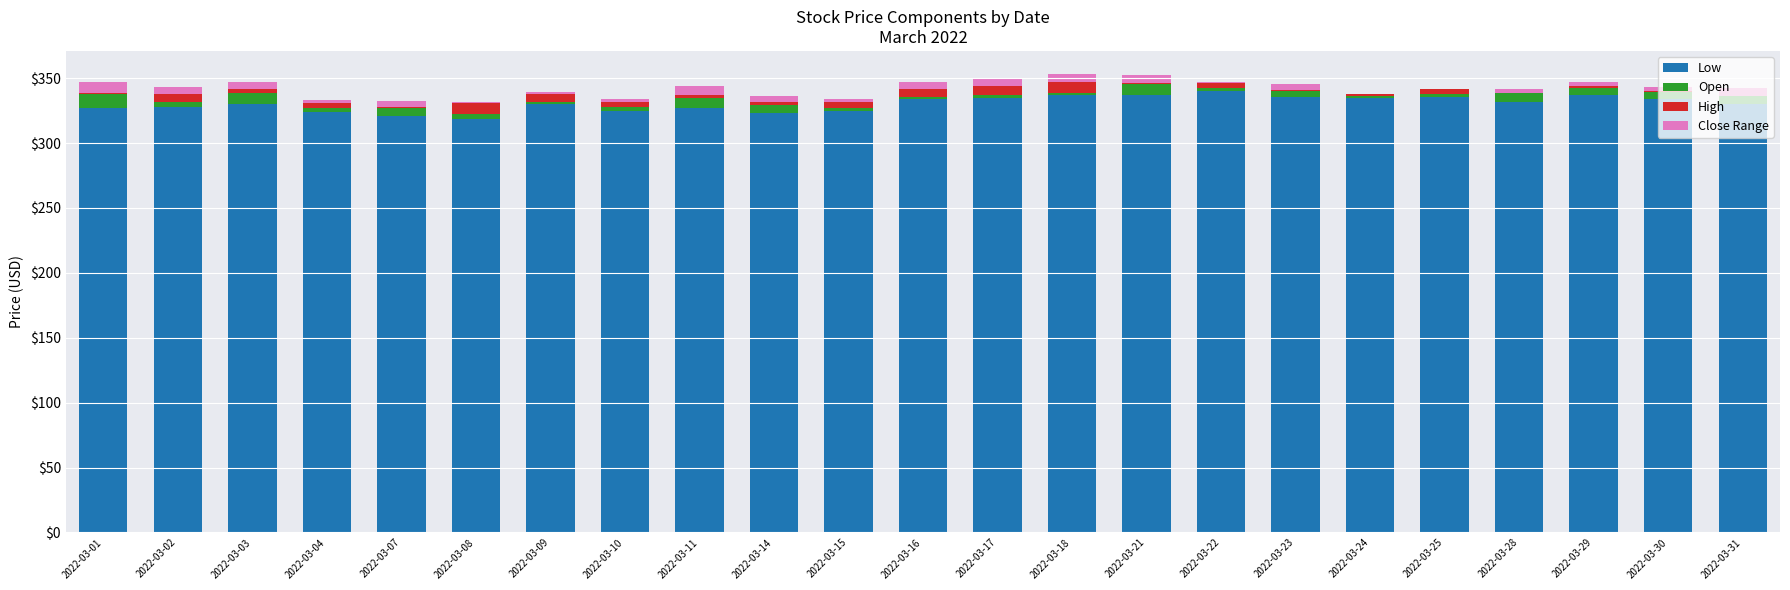

Does the chart contain stacked bars?

Yes